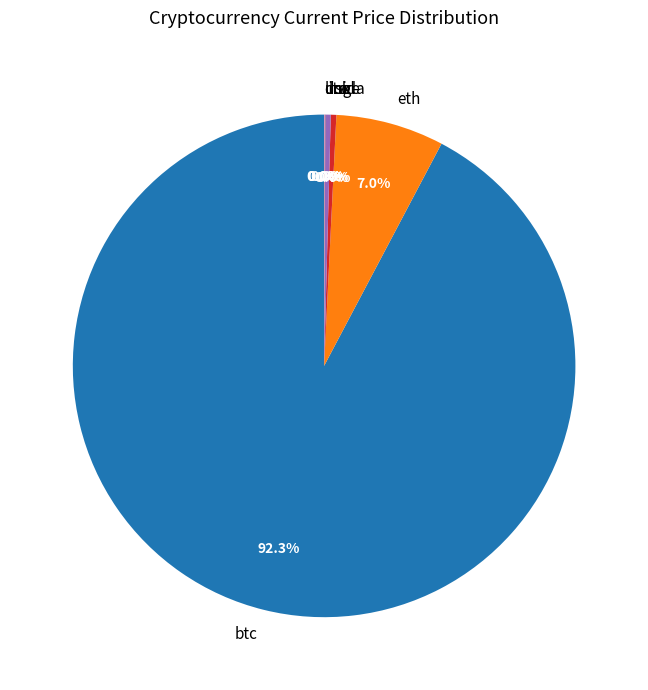

Is eth the majority of the pie?

No